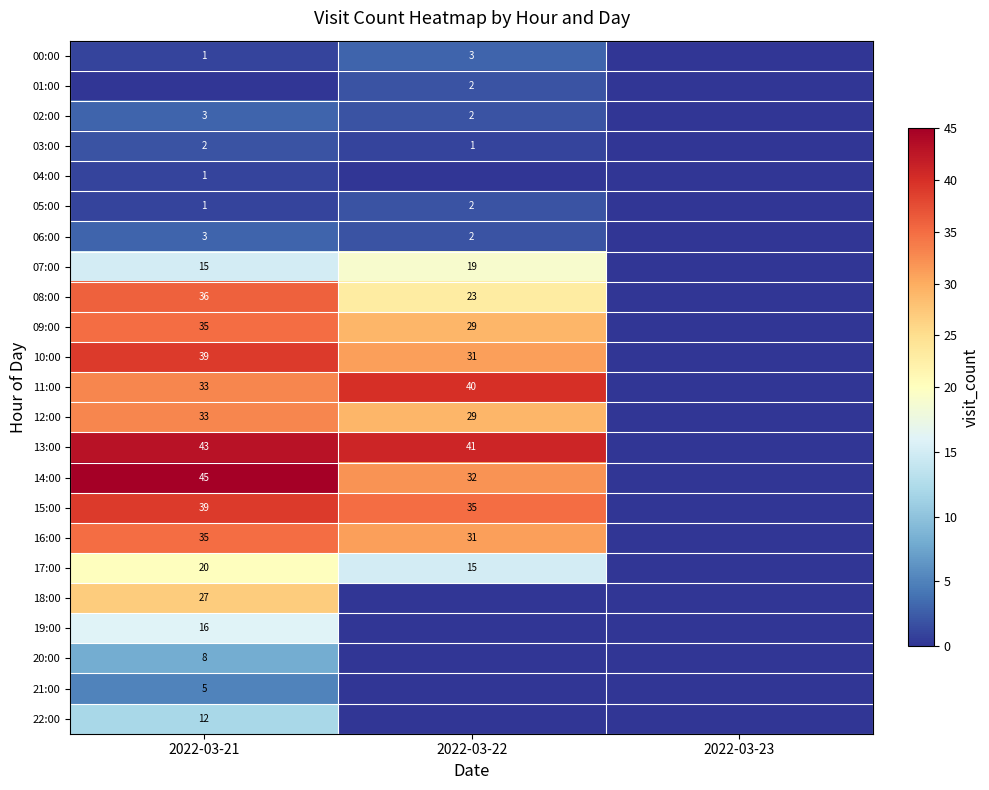

The 01:00 series shows 2 at 2022-03-22. True or false?

True